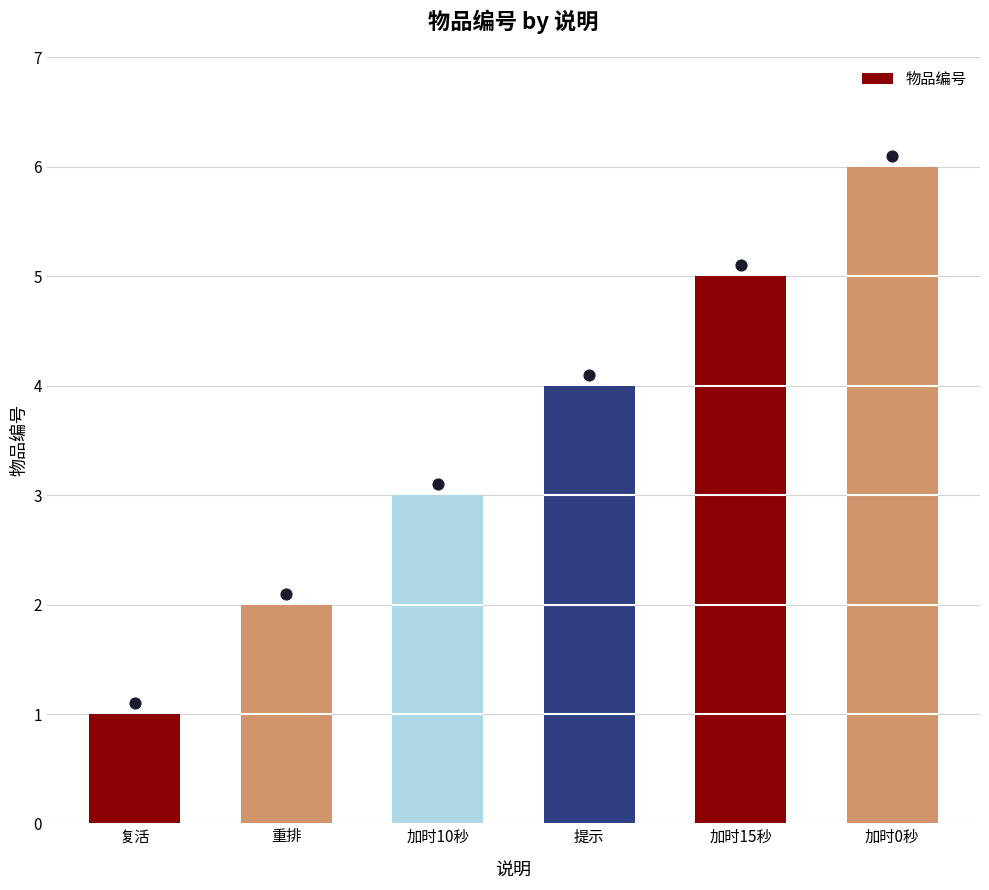

Which has a higher value, 加时10秒 or 提示?

提示